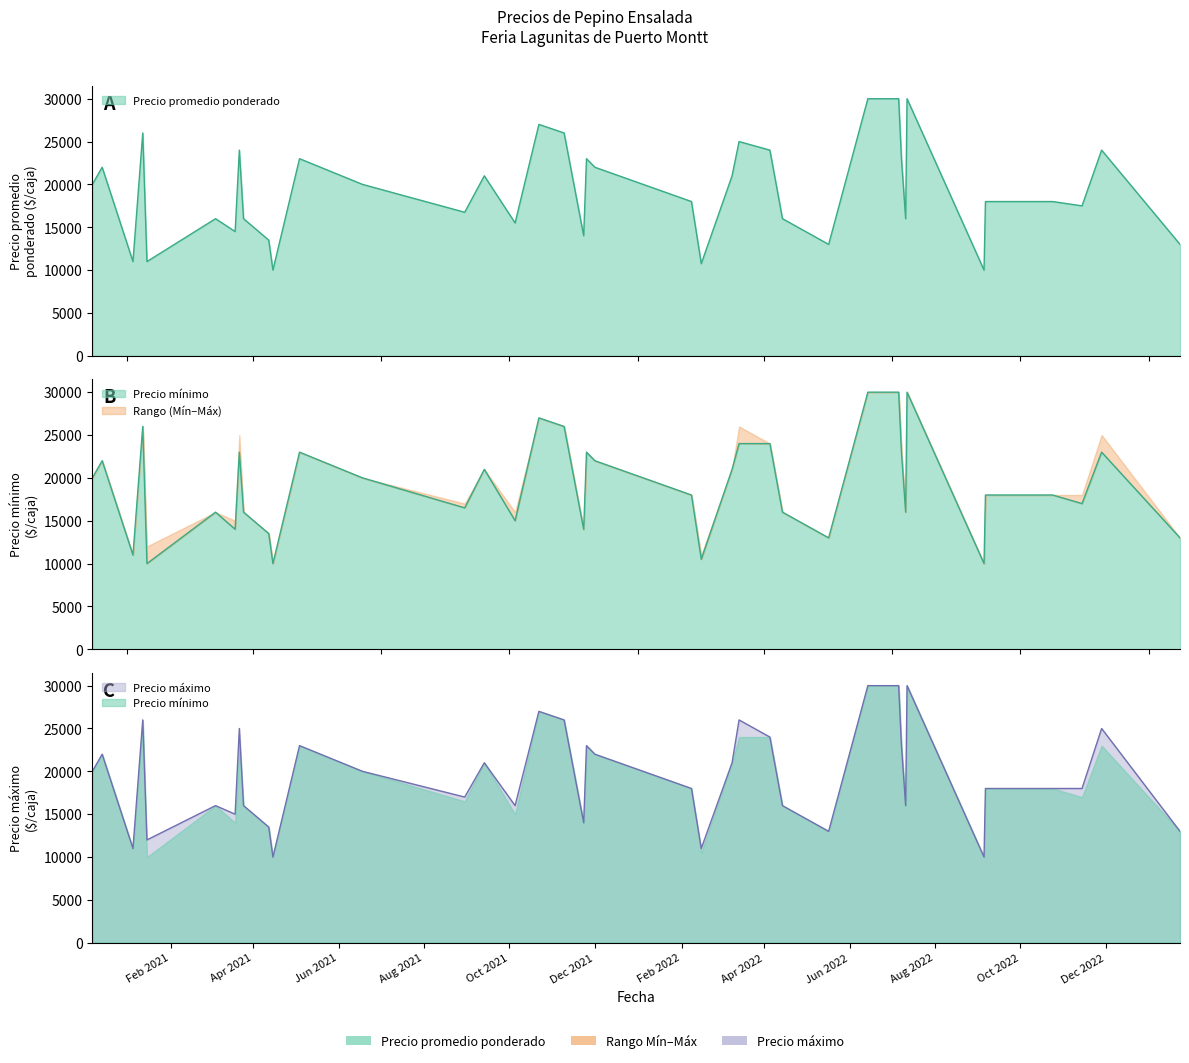

Does the chart have visible grid lines?

No